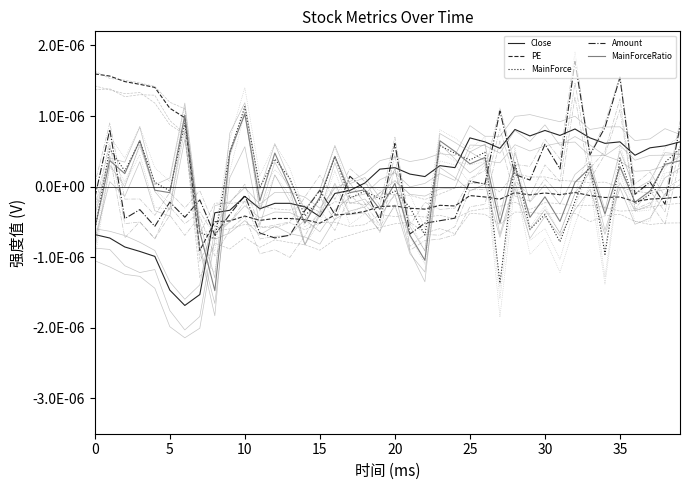

Is this an area chart (filled region under the line)?

No